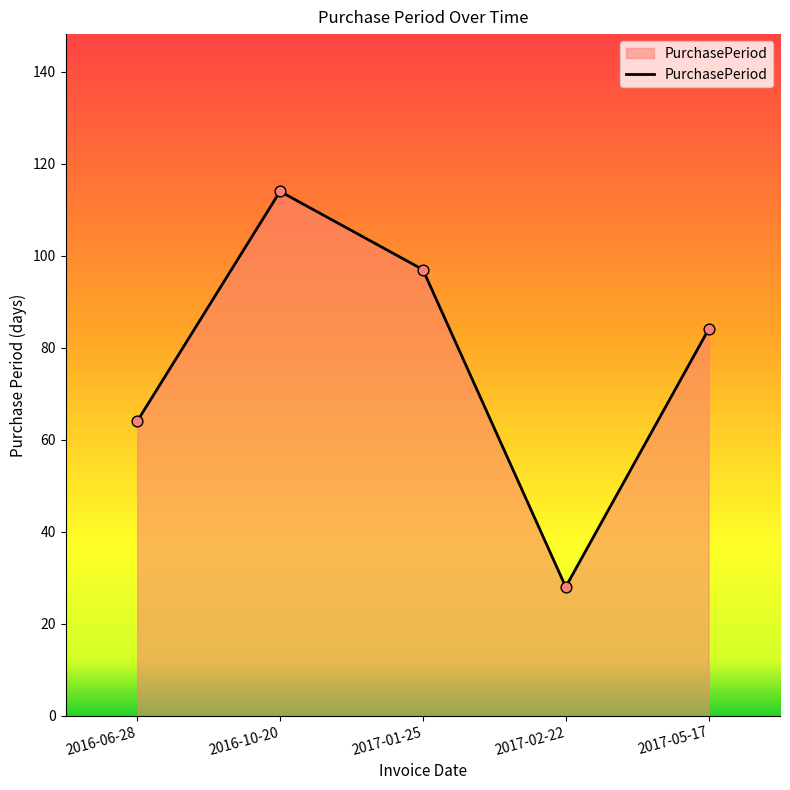

Which has a higher value, 2017-02-22 or 2017-01-25?

2017-01-25